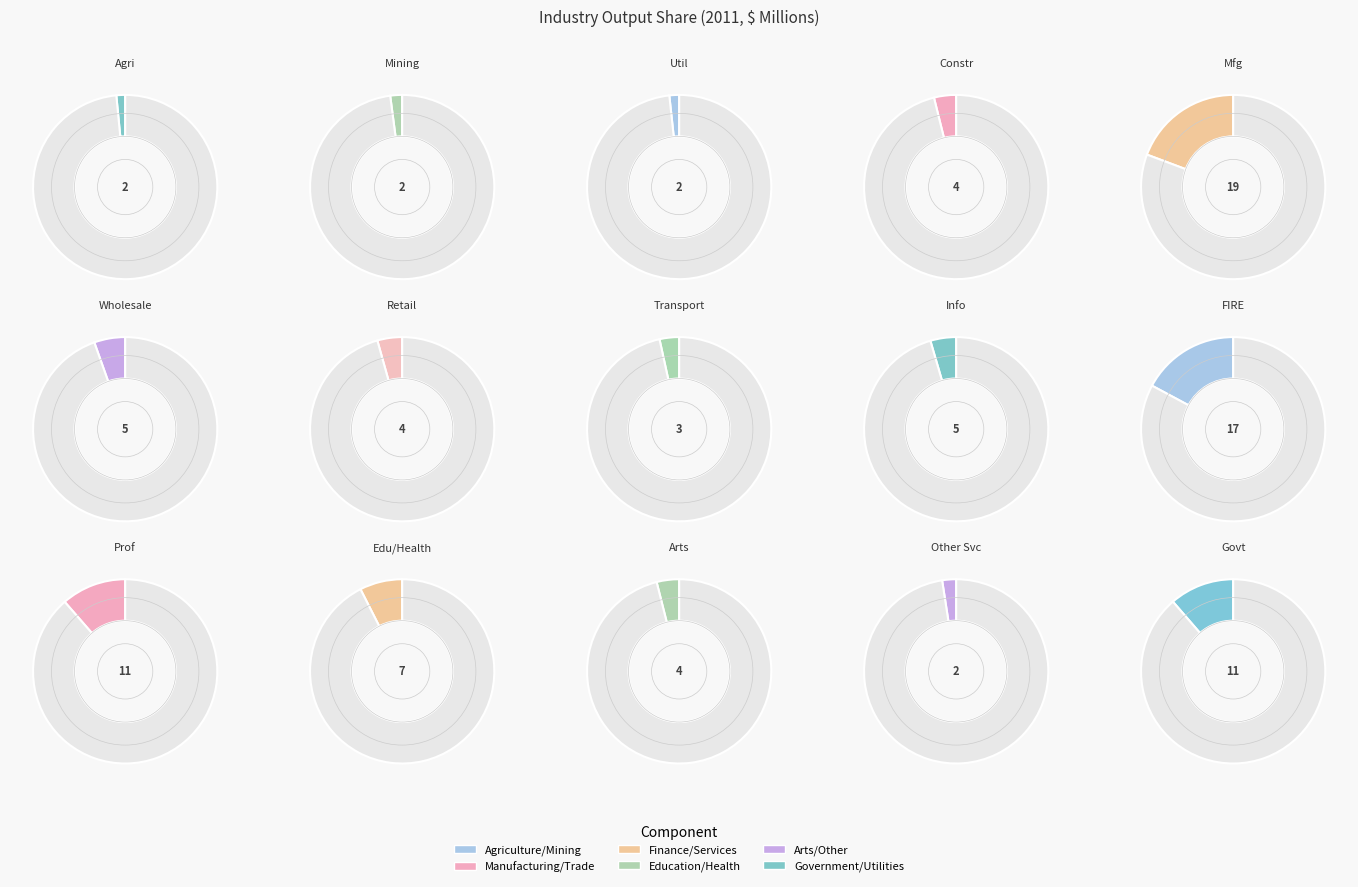

How many slices are in this pie chart?

15